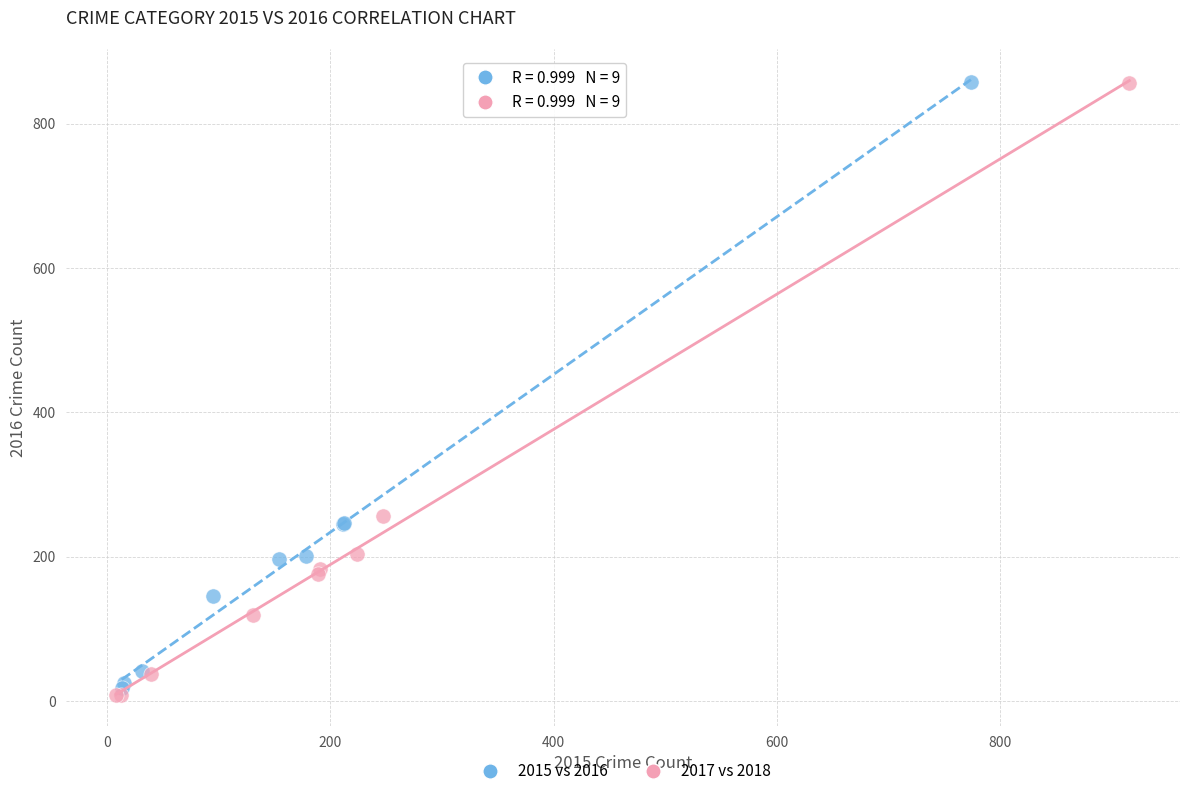

Which series has the largest Y range (max minus min)?

2017 vs 2018